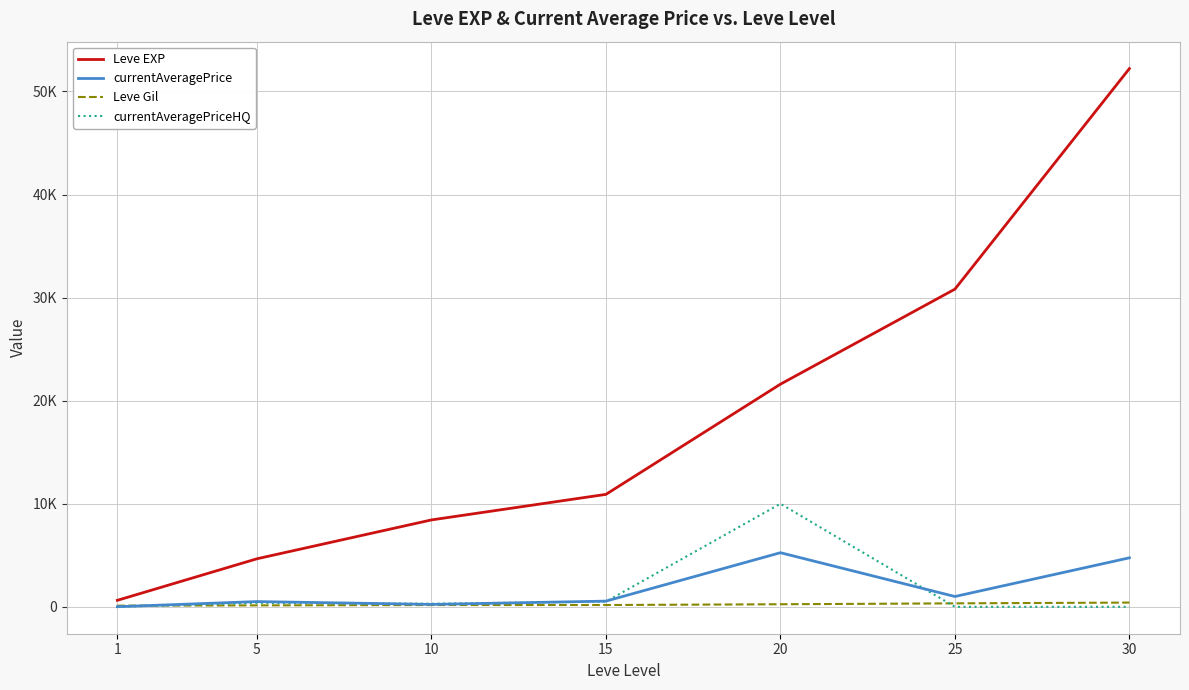

At how many categories does at least one series exceed 15838?

3